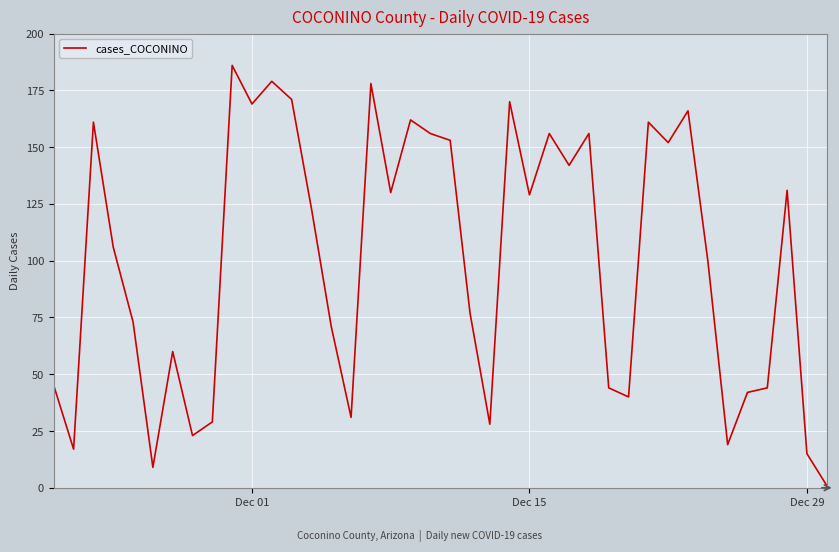

What is the difference between the maximum and minimum values?

185